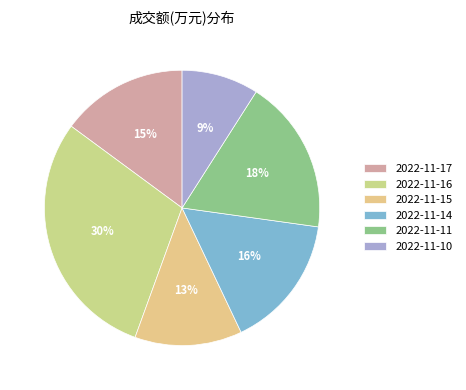

Which slice is the largest?

2022-11-16